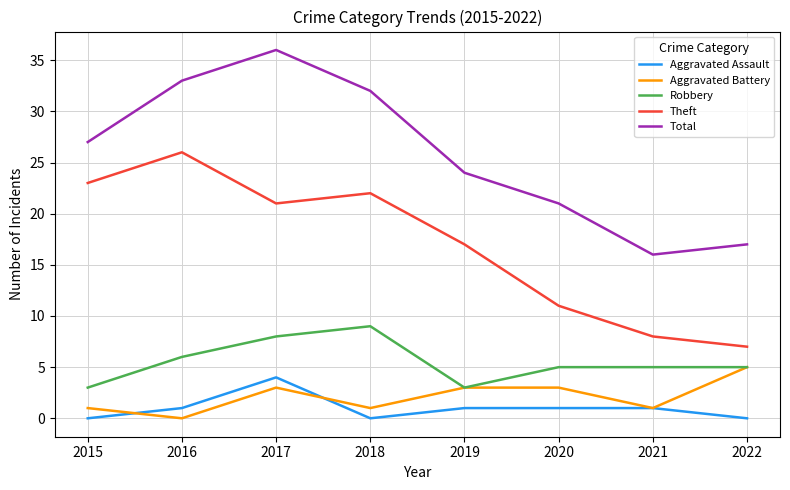

Which series has the largest total across all categories?

Total